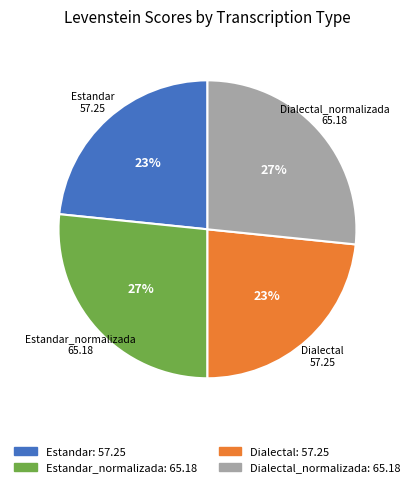

To the nearest percent, what portion does Dialectal_normalizada represent?

27%